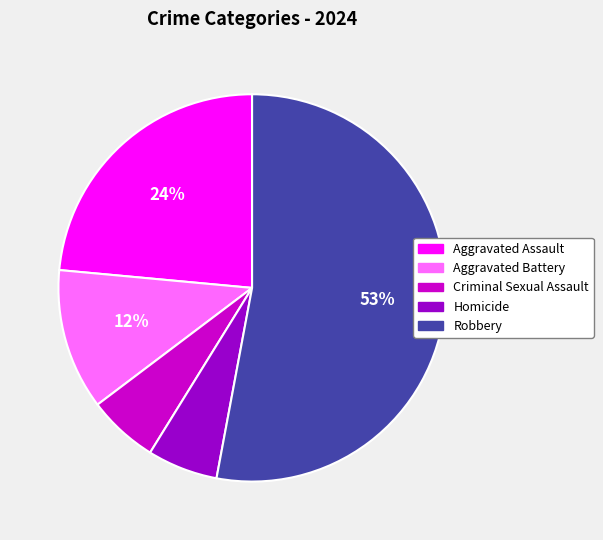

Does Robbery account for over 50% of the chart?

Yes